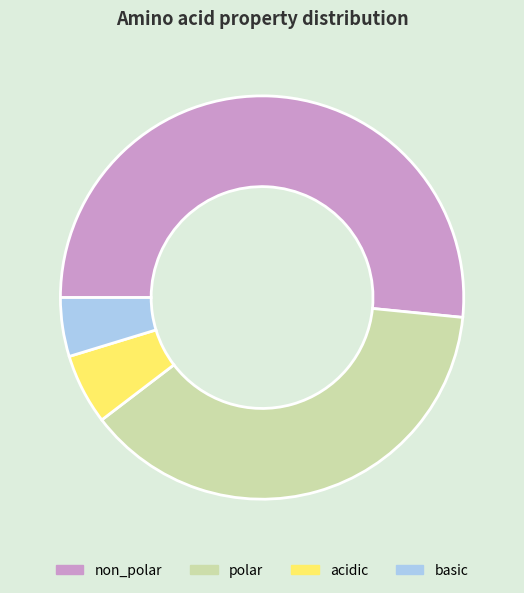

What is the smallest slice in the pie chart?

basic